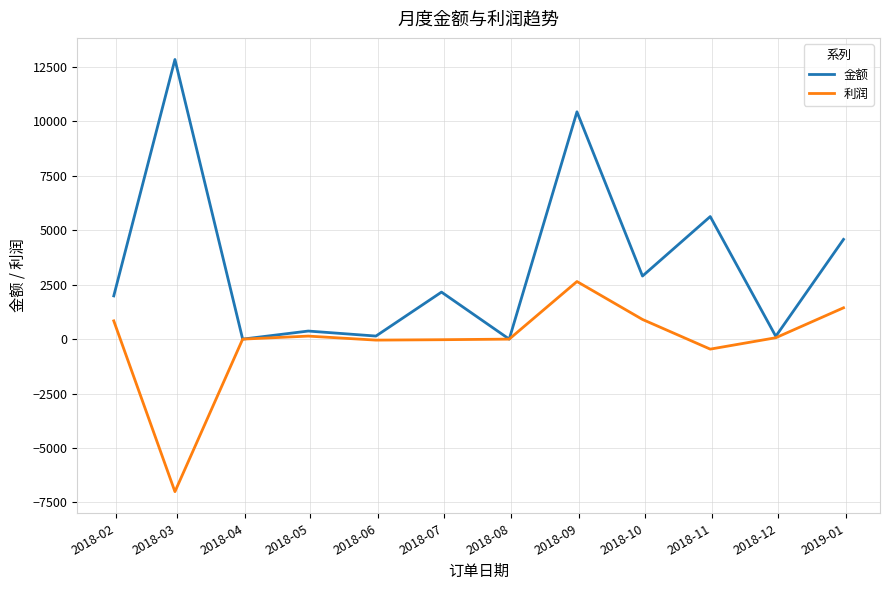

Which series has the widest spread of values?

金额